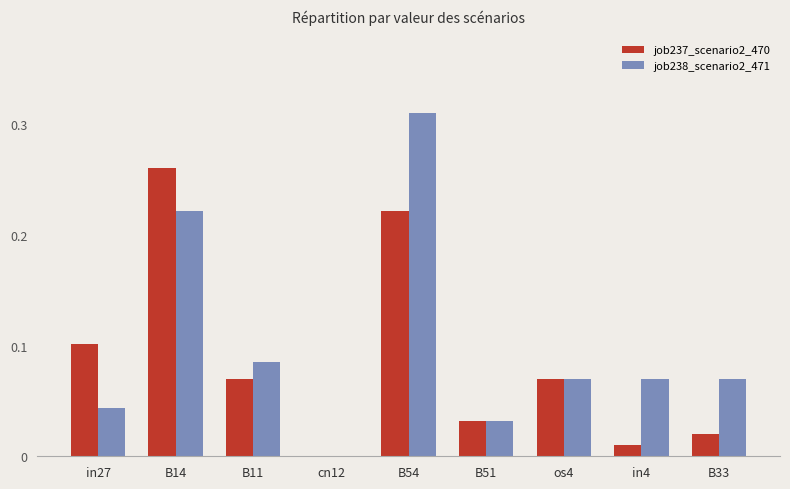

Between in27 and B33, which series saw the biggest shift?

job237_scenario2_470